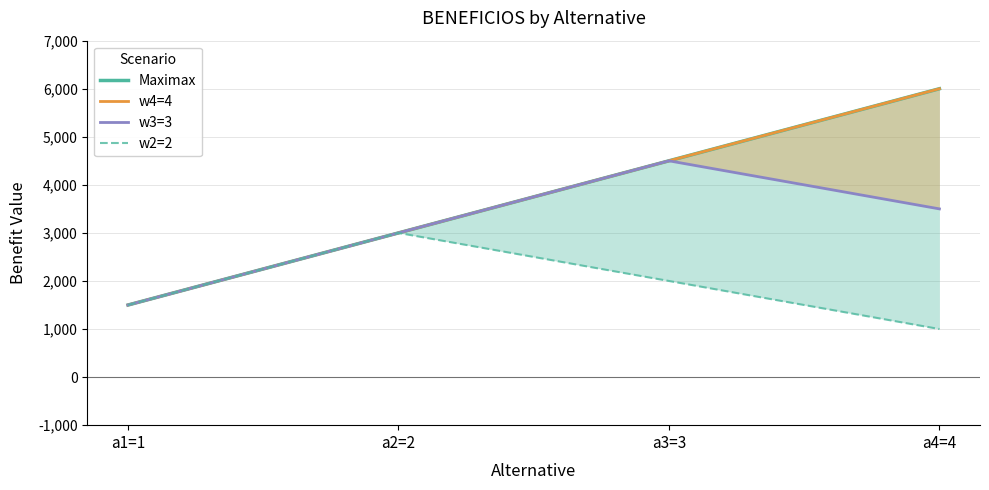

At which category is the sum across all series the highest?

a4=4